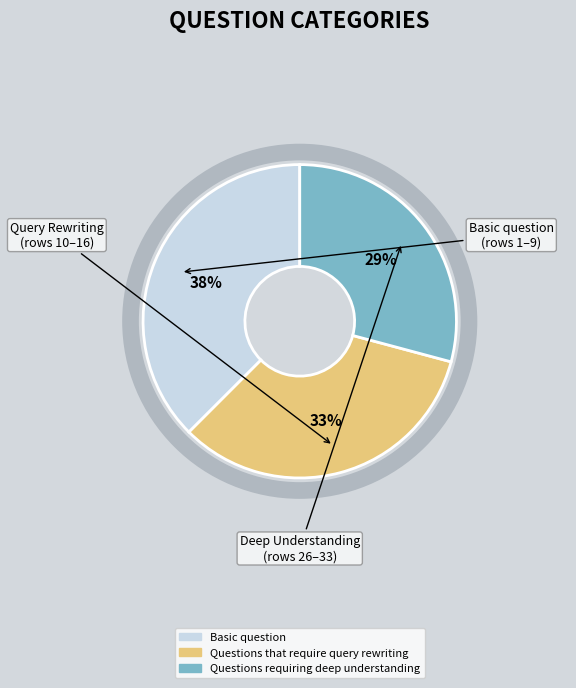

Rank the categories by value from highest to lowest.

Basic question, Questions that require query rewriting, Questions requiring deep understanding